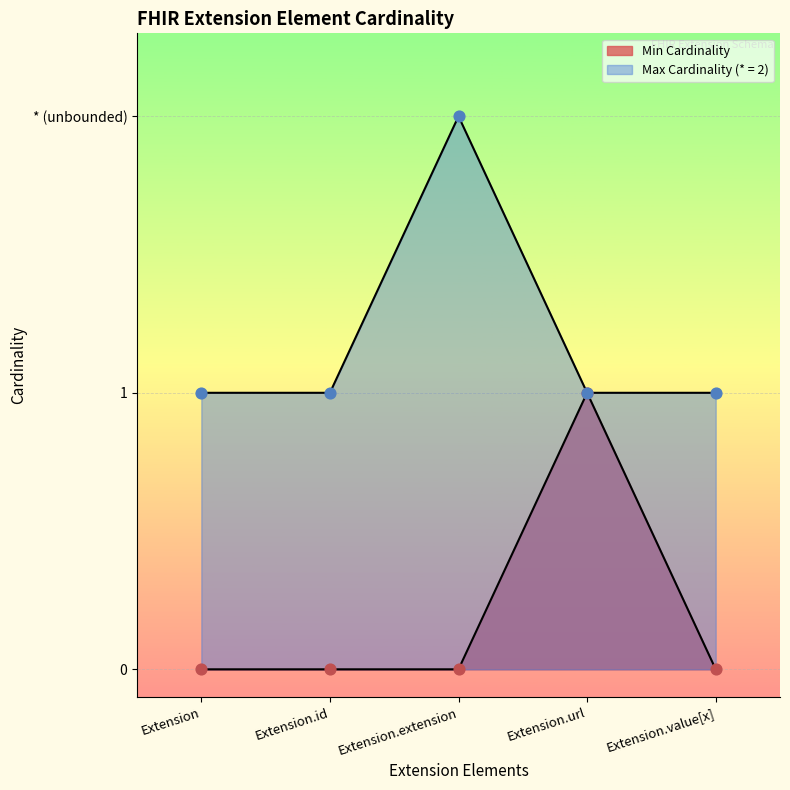

Which series contains the lowest Y value?

Min